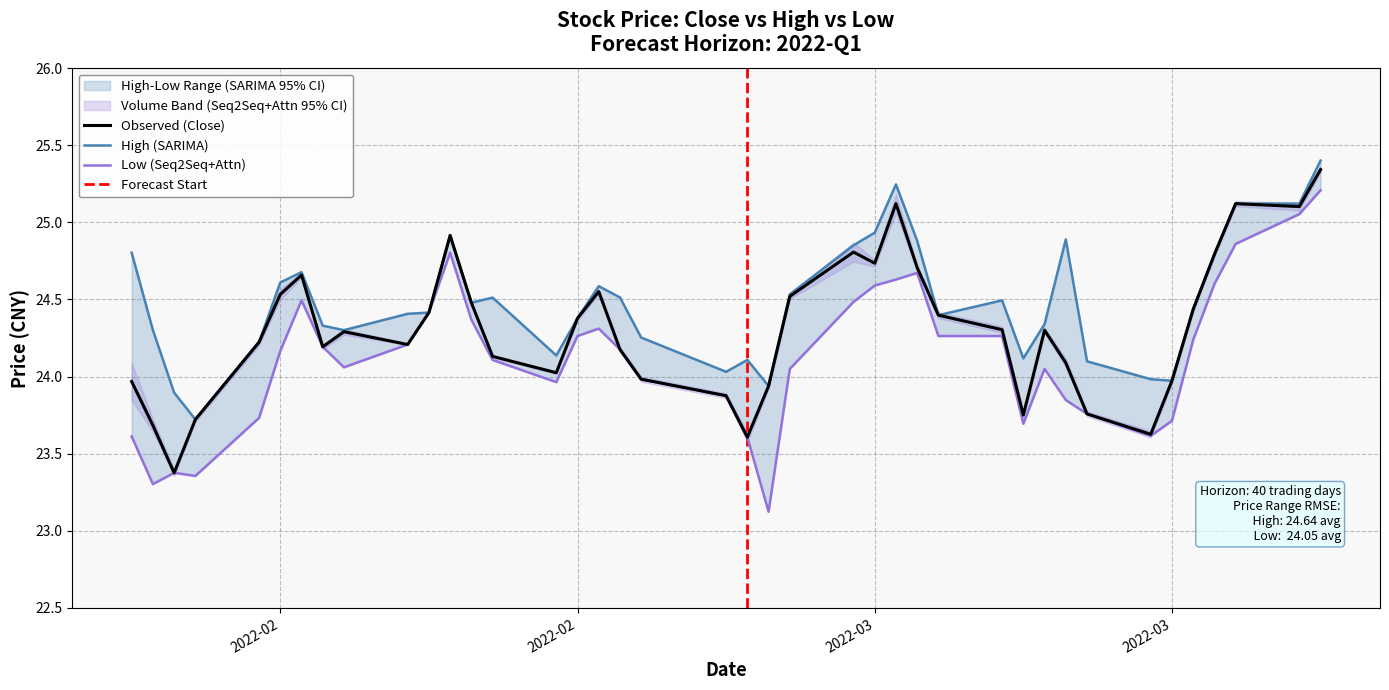

At which category does high reach its first local peak?

20220202